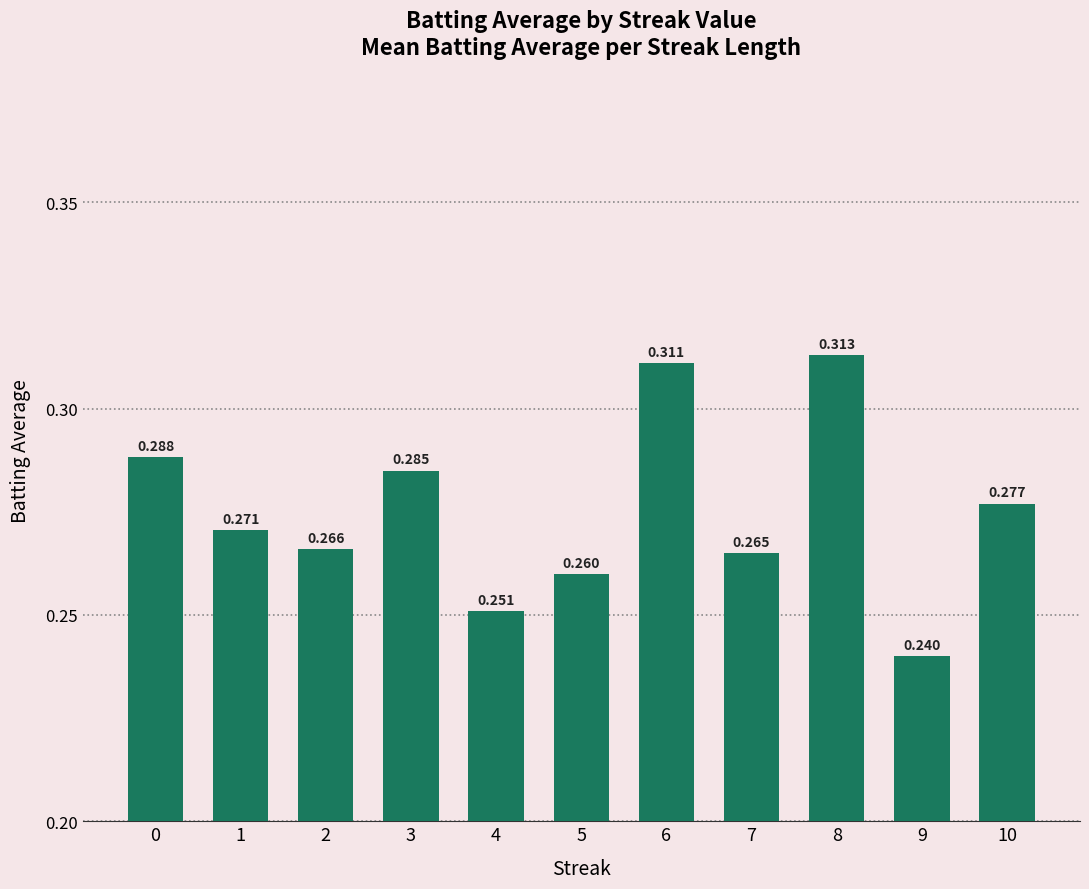

True or false: the data shows 0.3 at 0.

True